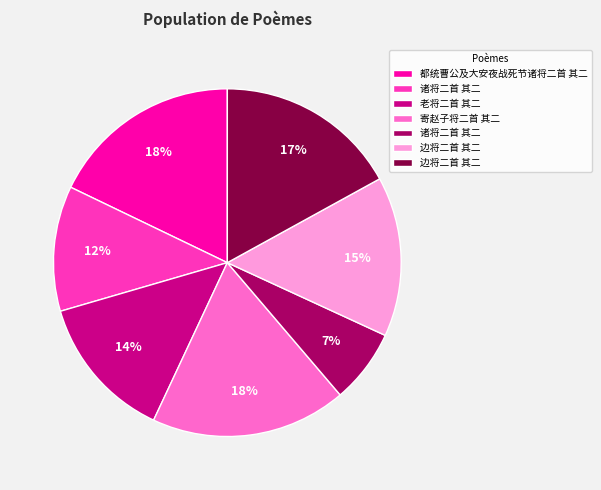

To the nearest percent, what is the average slice percentage?

14%